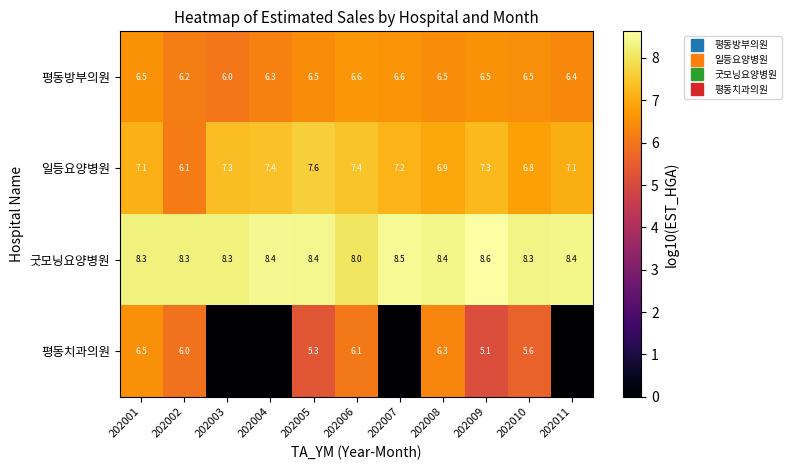

Is the value of 일등요양병원 at 202003 greater than the value of 평동방부의원 at 202003?

Yes